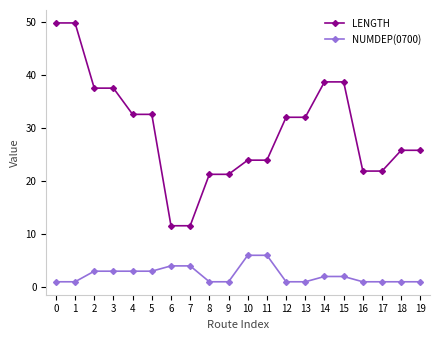

Rank the series at 4 from highest to lowest value.

LENGTH, NUMDEP(0700)